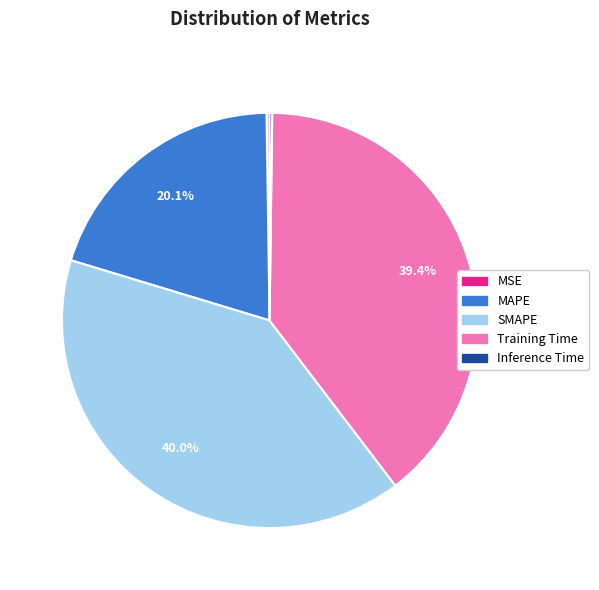

To the nearest percent, what percentage of the pie is MAPE?

20%